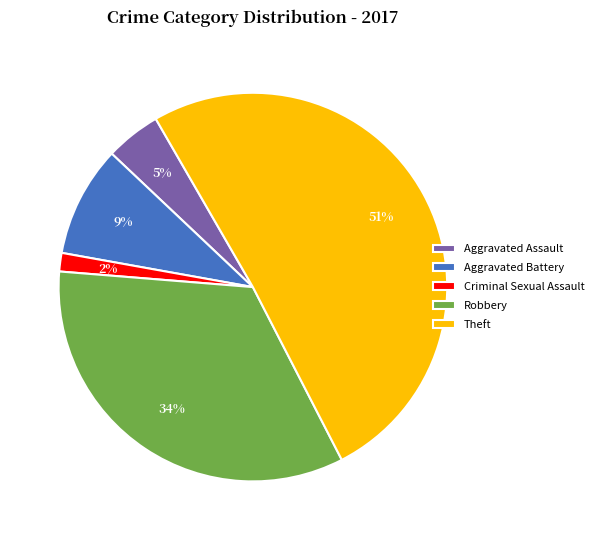

Combined, do Criminal Sexual Assault and Aggravated Battery account for over 50%?

No